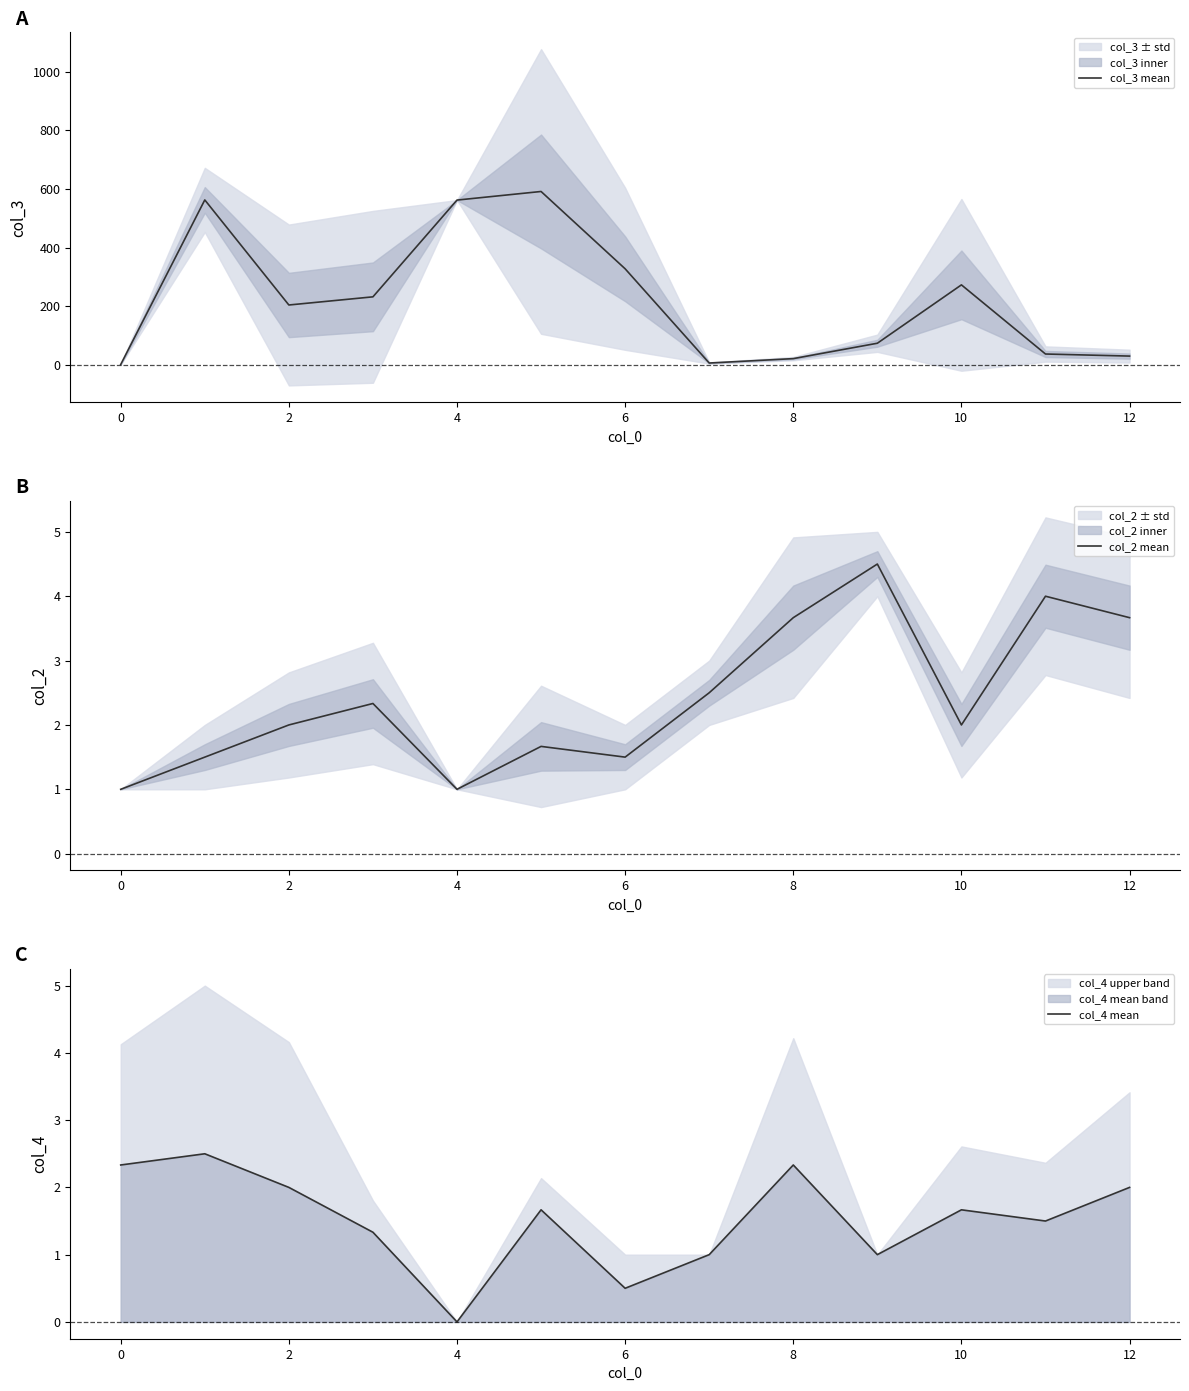

What is the sum of the col_4 mean values at 10 and 12?

3.7